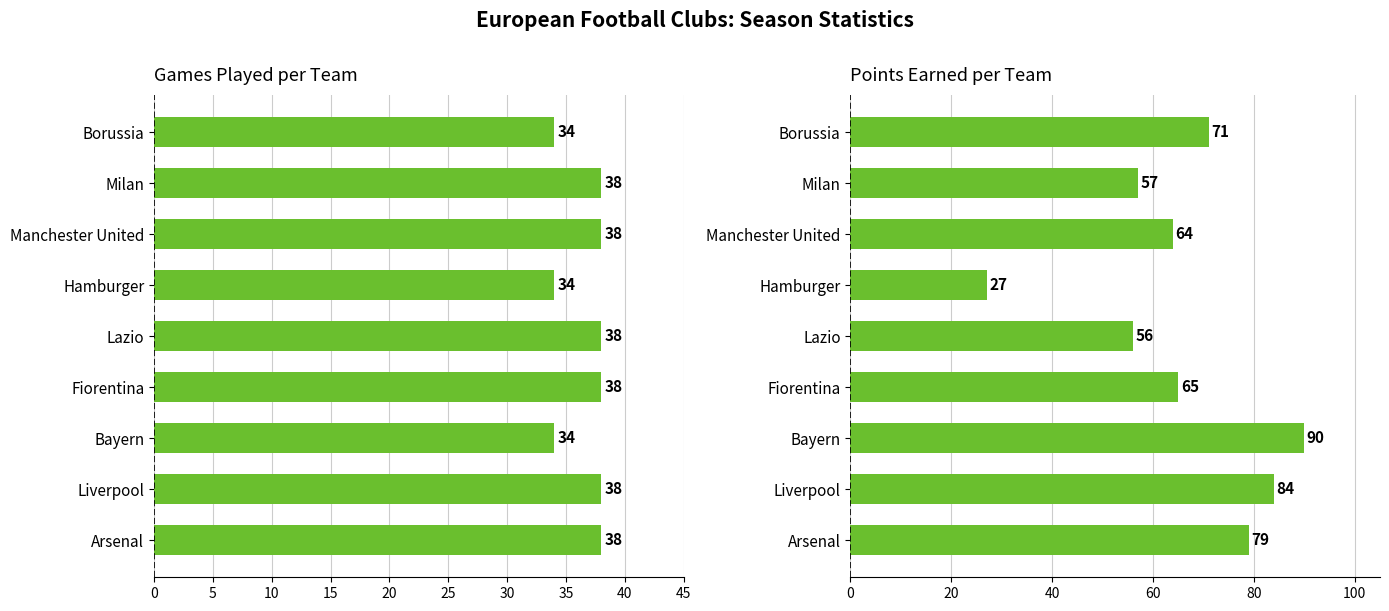

Between Fiorentina and Bayern, which series saw the biggest shift?

Points earned